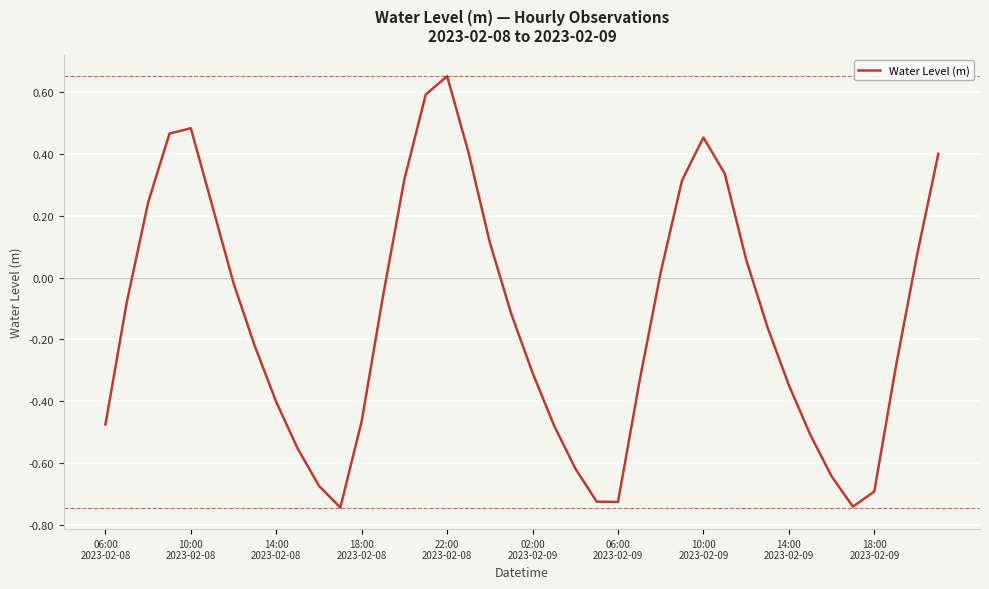

At which category does the chart reach its peak across all series?

22:00
2023-02-08